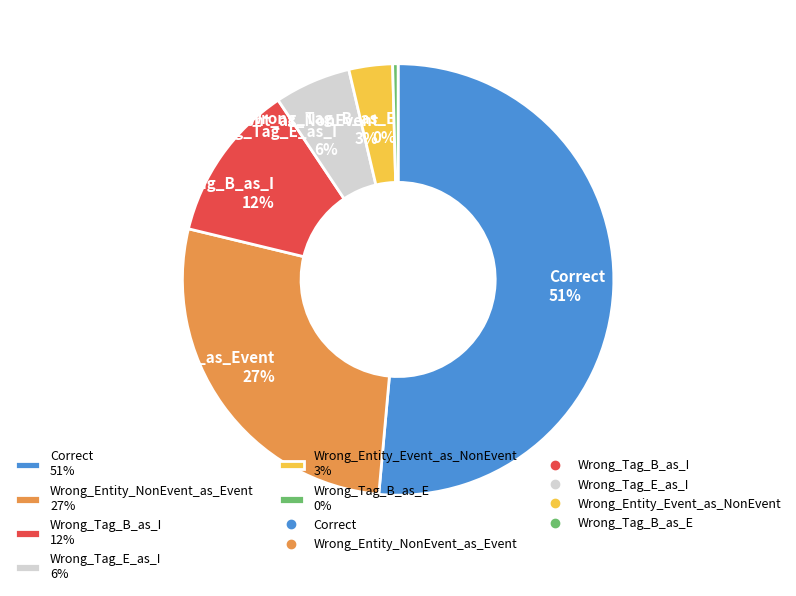

To the nearest percent, what is the combined percentage of Wrong_Tag_B_as_E 0% and Wrong_Tag_B_as_I 12%?

12%